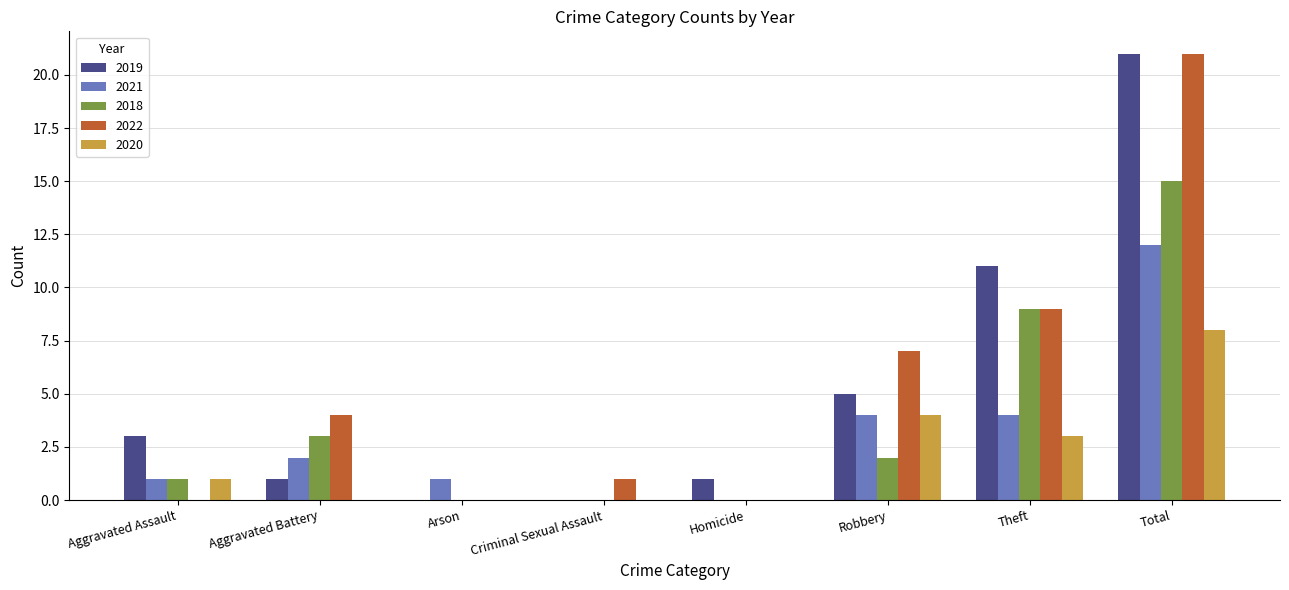

Between Robbery and Total, which series saw the biggest shift?

2019